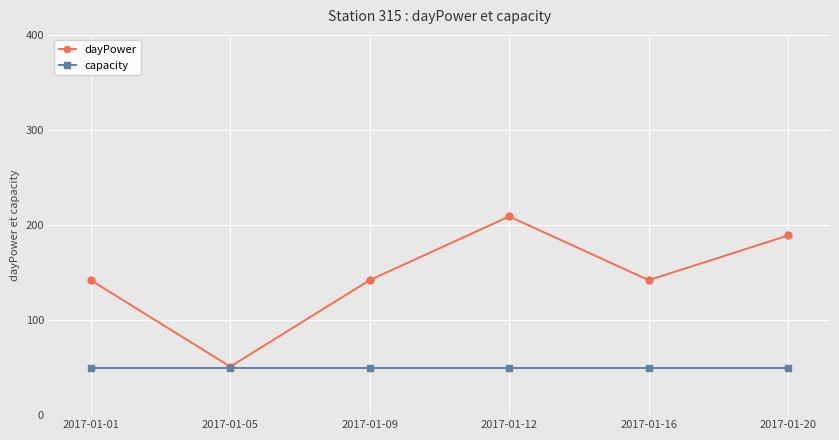

The dayPower series shows 313 at 2017-01-12. True or false?

False